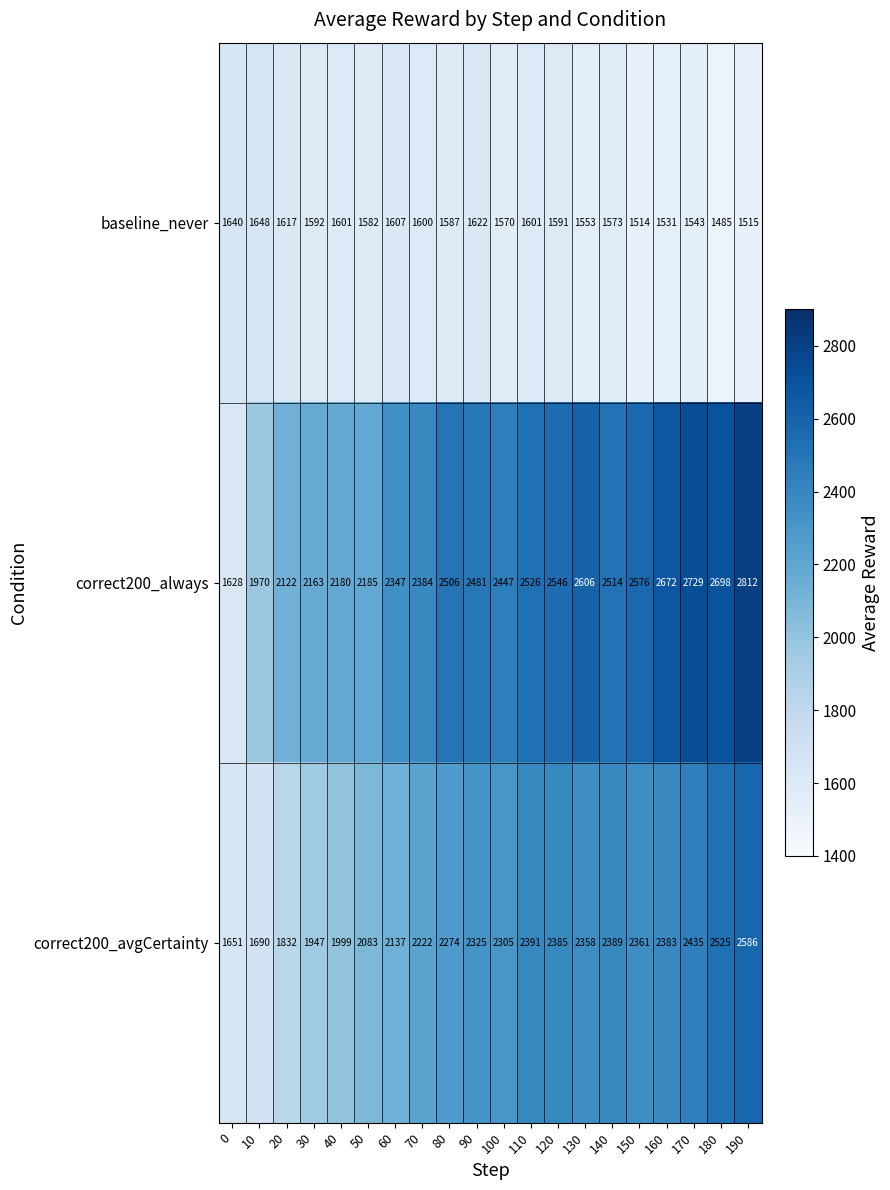

List the series in order of their peak value, lowest first.

baseline_never, correct200_avgCertainty, correct200_always